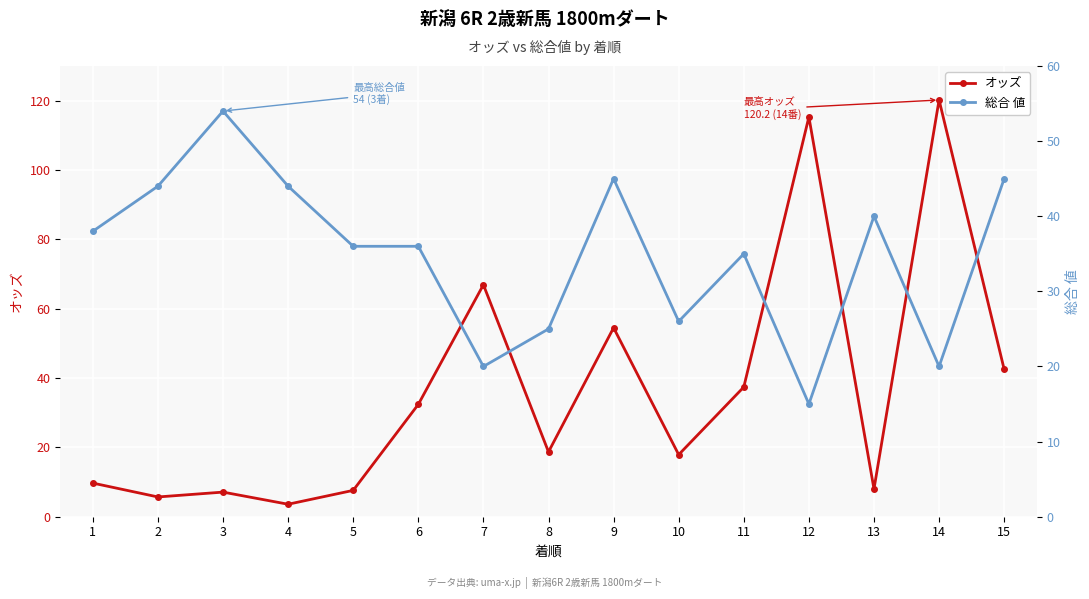

Reading left to right, what are all the values shown in this chart?

オッズ: 1=9.7	2=5.7	3=7.1	4=3.6	5=7.6	6=32.4	7=66.9	8=18.7	9=54.5	10=17.9	11=37.4	12=115.3	13=8.0	14=120.2	15=42.5
総合 値: 1=38.0	2=44.0	3=54.0	4=44.0	5=36.0	6=36.0	7=20.0	8=25.0	9=45.0	10=26.0	11=35.0	12=15.0	13=40.0	14=20.0	15=45.0